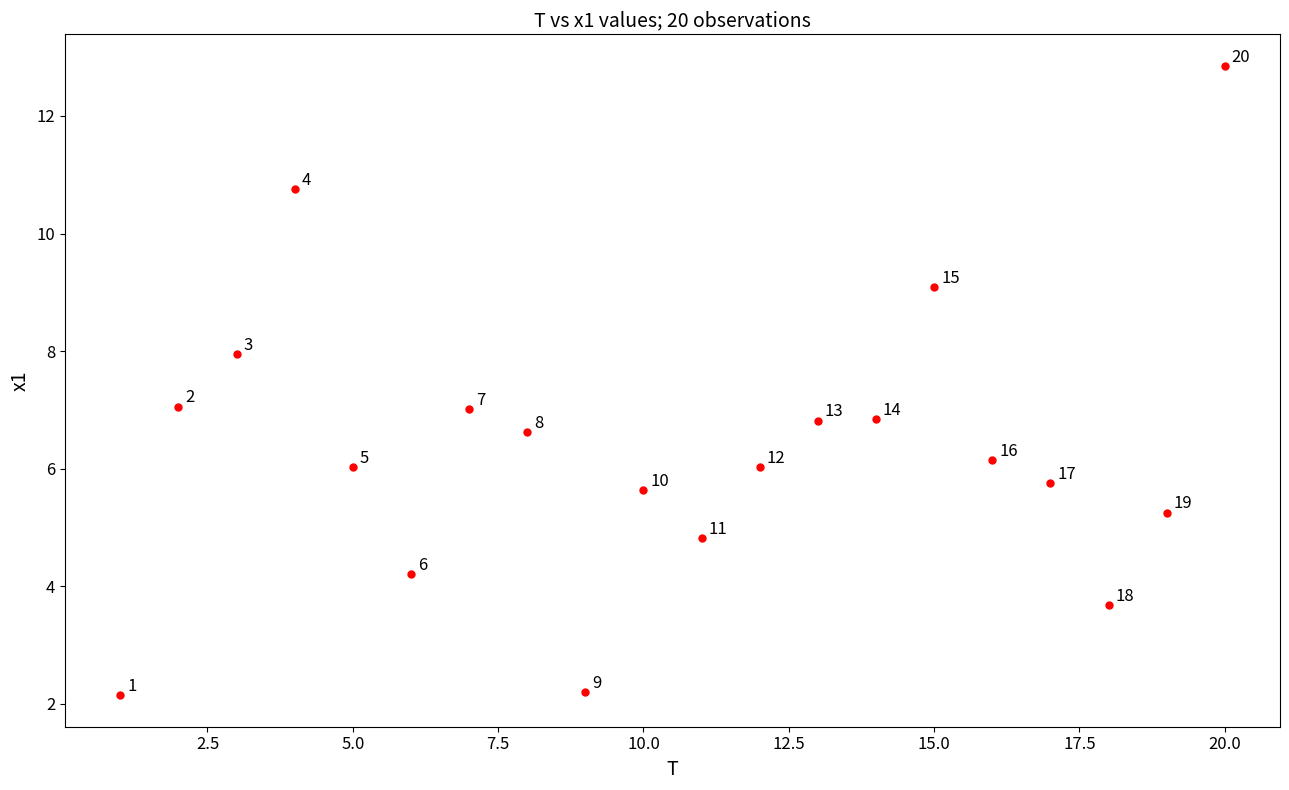

What Y value in the scatter plot is closest to 7?

7.0